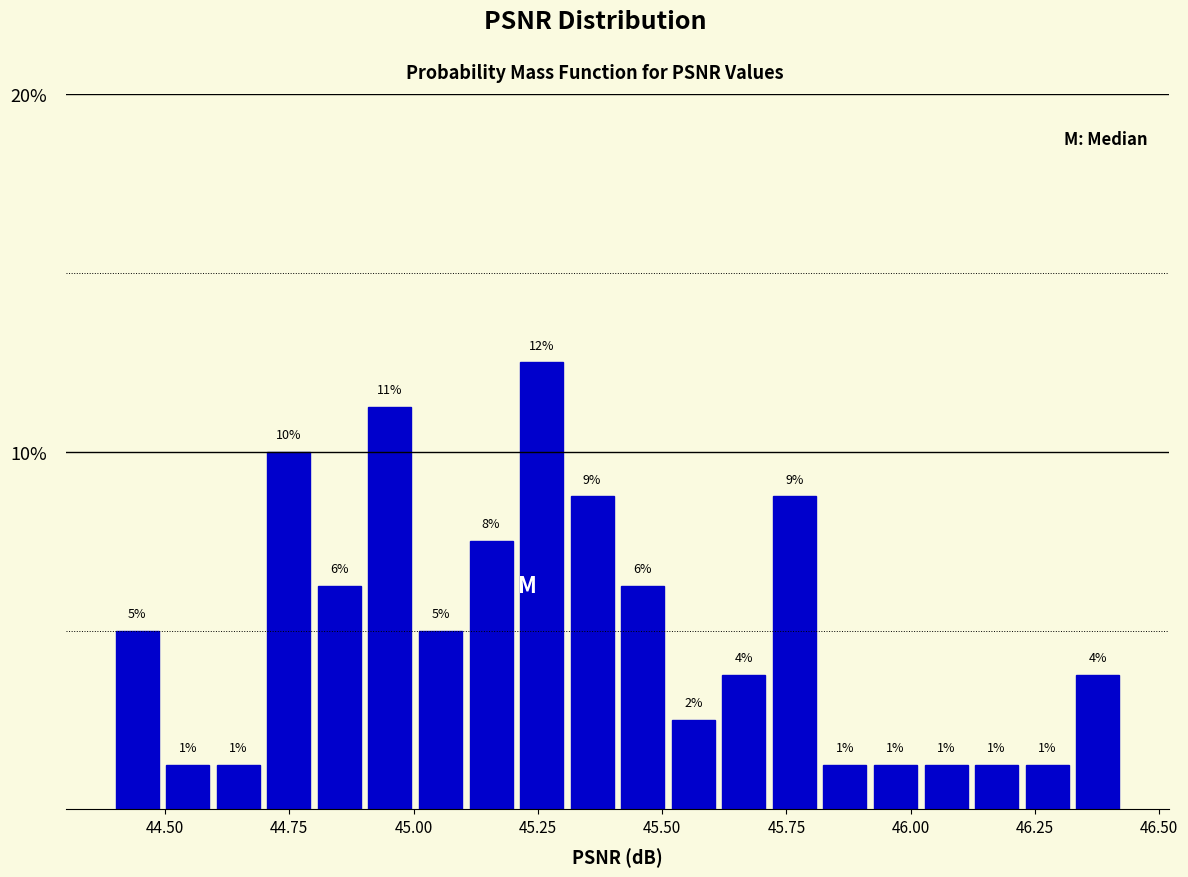

Read against the x-axis, roughly where is the centre of the tallest bar?

45.25